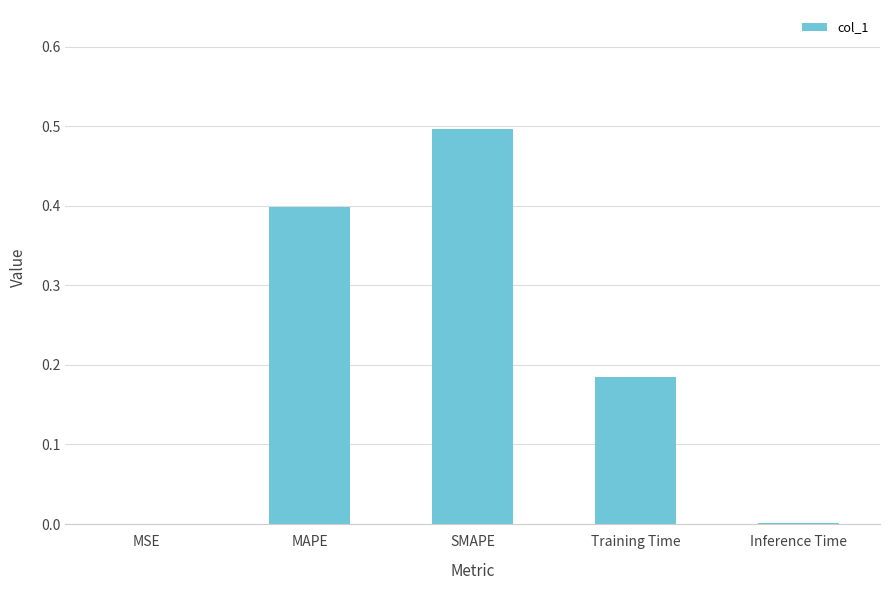

Which has a higher value, MAPE or SMAPE?

SMAPE